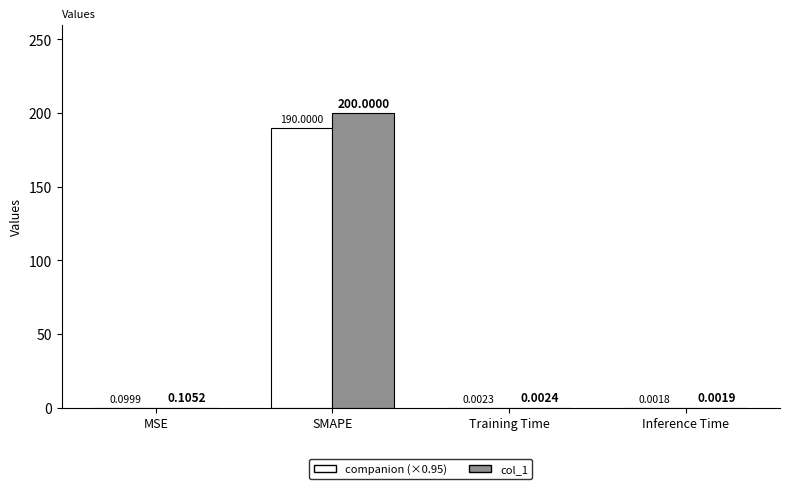

At which category is the sum across all series the highest?

SMAPE